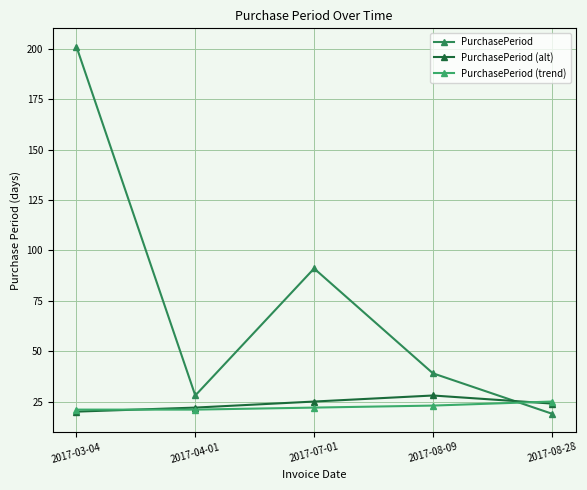

Reading left to right, extract all data points from this chart.

PurchasePeriod: 201	28	91	39	19
PurchasePeriod (alt): 20	22	25	28	24
PurchasePeriod (trend): 21	21	22	23	25